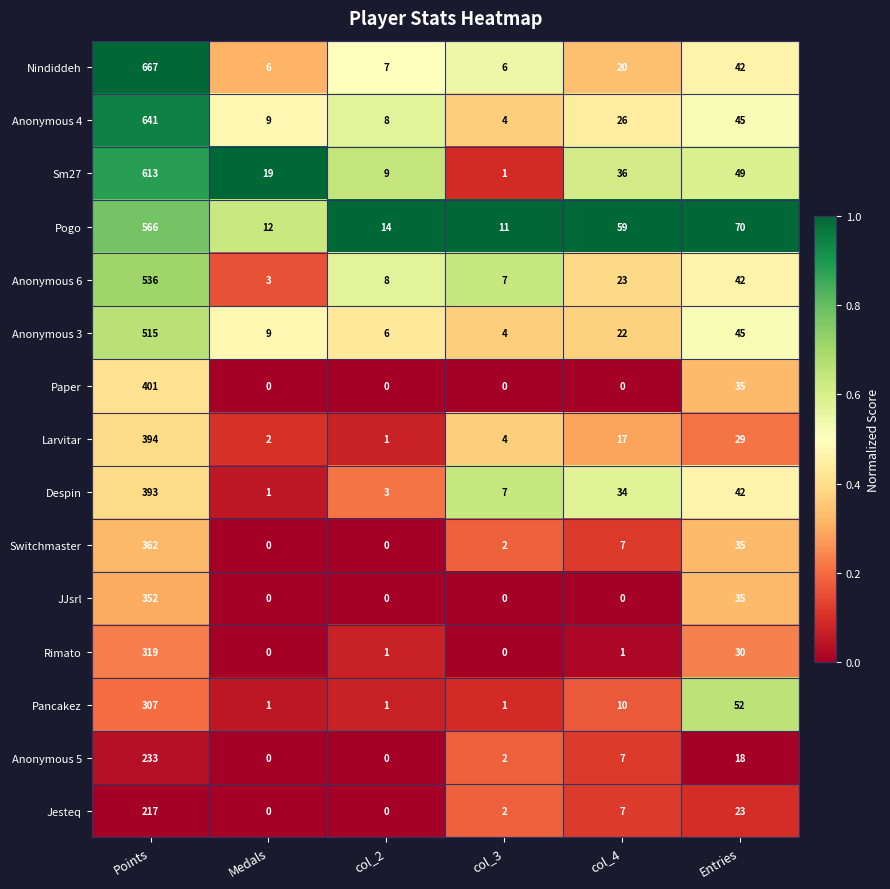

At how many categories does at least one series exceed 0?

6